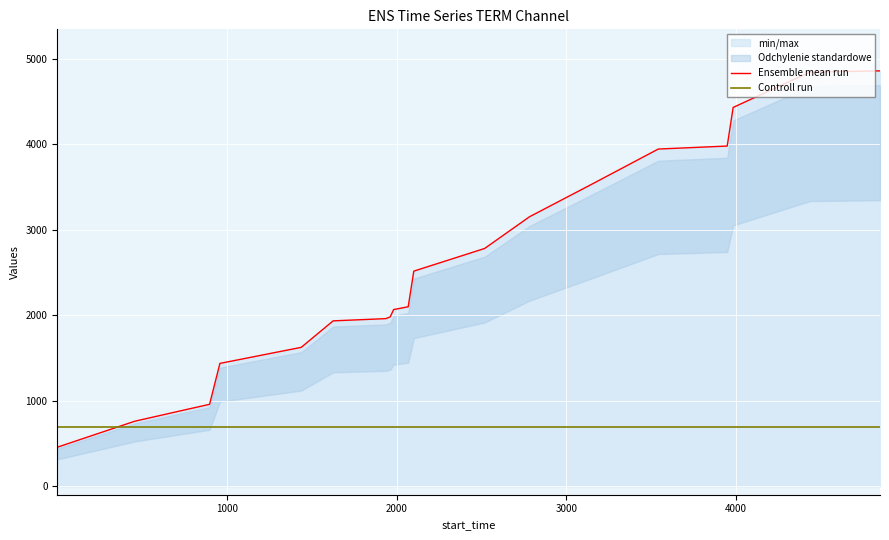

What is the average value of the Ensemble mean run series?

2511.8